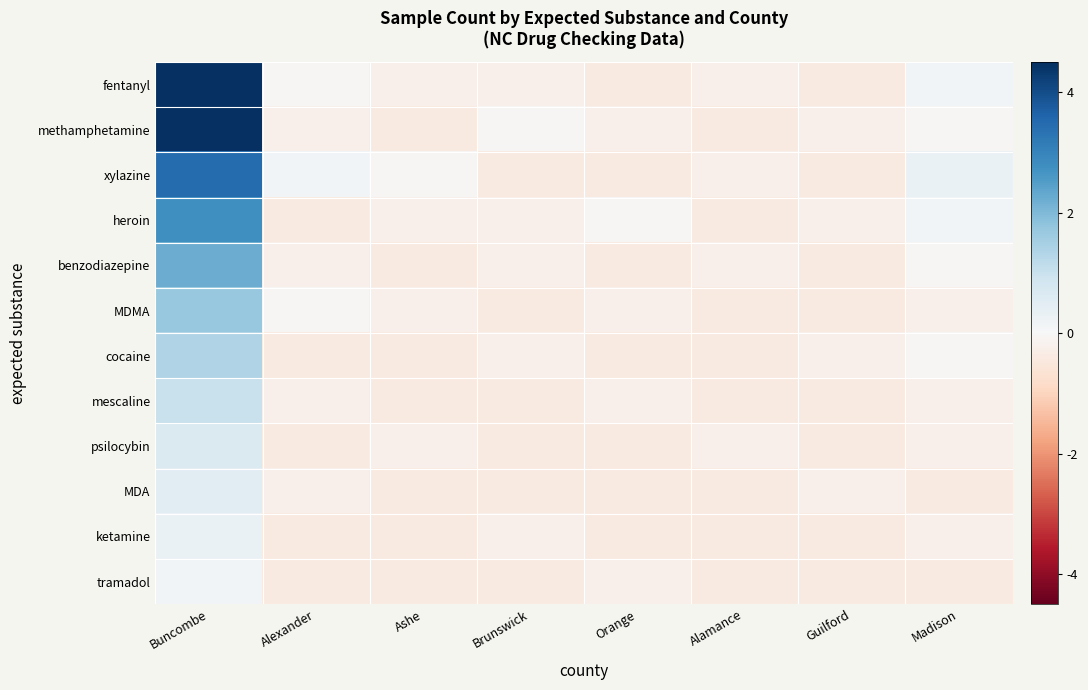

Between Orange and Brunswick, which is larger?

Brunswick